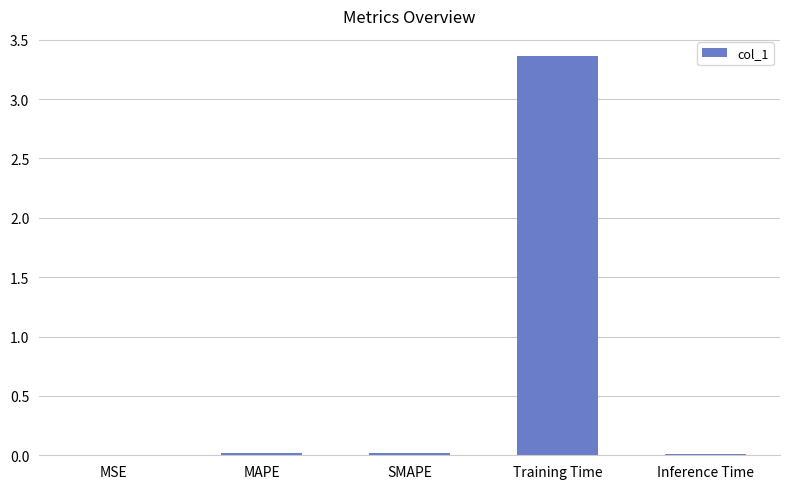

Between Training Time and Inference Time, which is larger?

Training Time